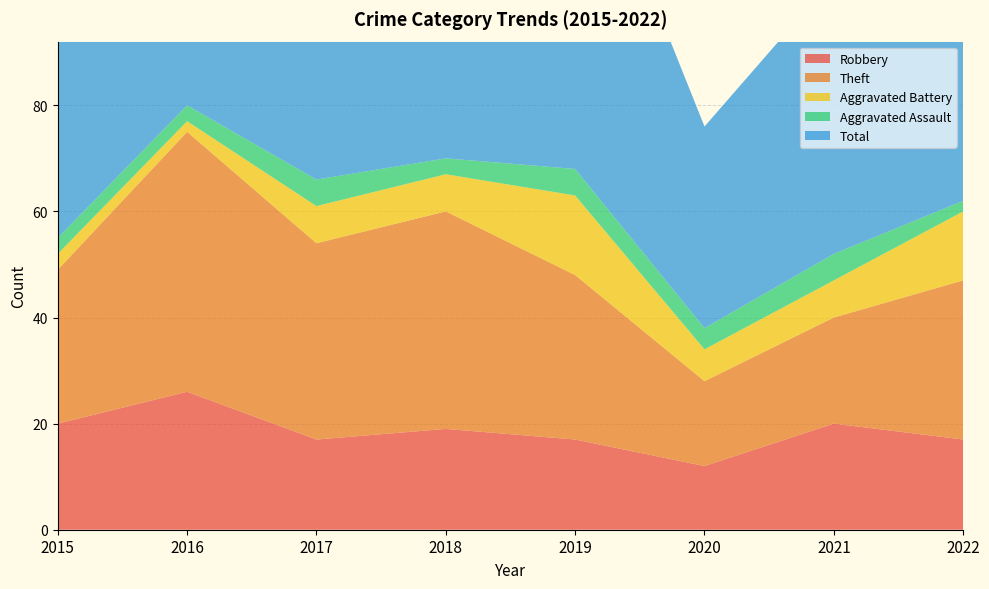

Reading right to left, extract all data points from this chart.

Robbery: 2022=17	2021=20	2020=12	2019=17	2018=19	2017=17	2016=26	2015=20
Theft: 2022=30	2021=20	2020=16	2019=31	2018=41	2017=37	2016=49	2015=29
Aggravated Battery: 2022=13	2021=7	2020=6	2019=15	2018=7	2017=7	2016=2	2015=3
Aggravated Assault: 2022=2	2021=5	2020=4	2019=5	2018=3	2017=5	2016=3	2015=3
Total: 2022=64	2021=52	2020=38	2019=69	2018=72	2017=66	2016=80	2015=55